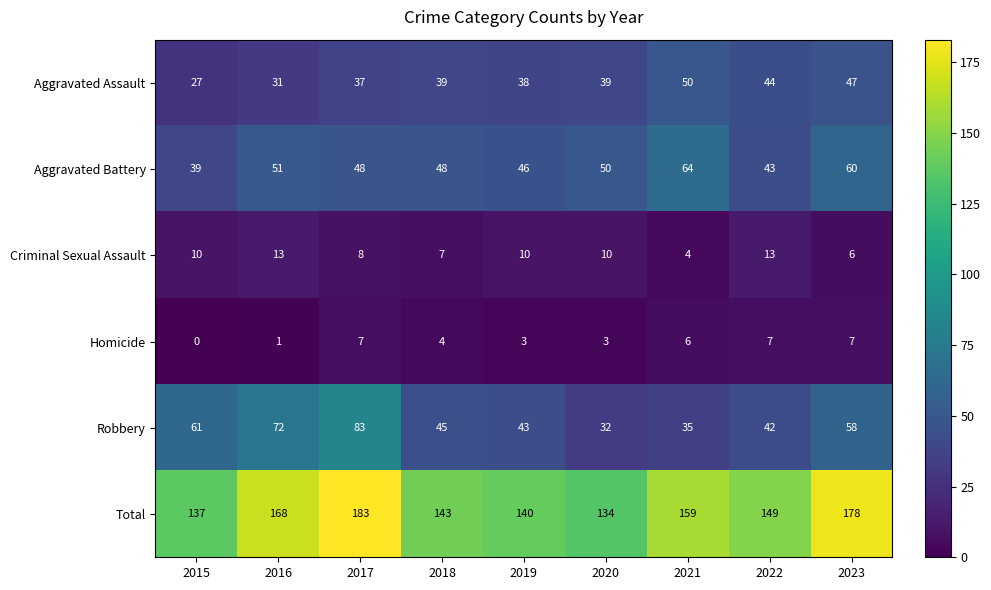

At which category does the chart reach its peak across all series?

2017